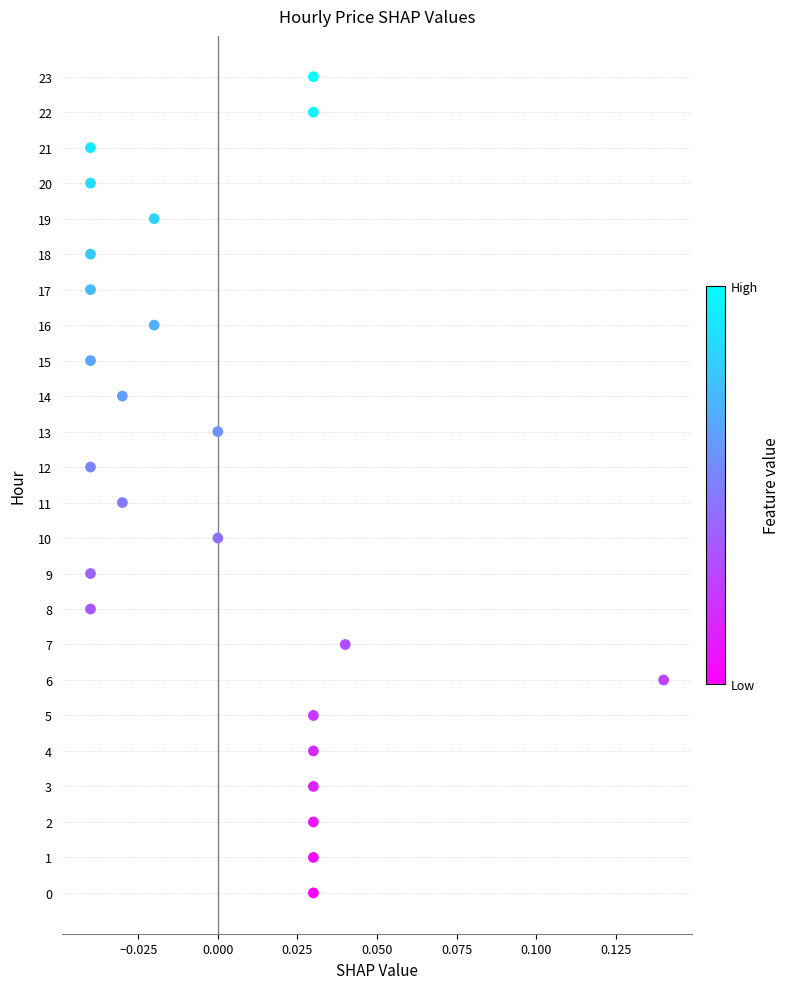

What is the range of Y values (max minus min)?

23